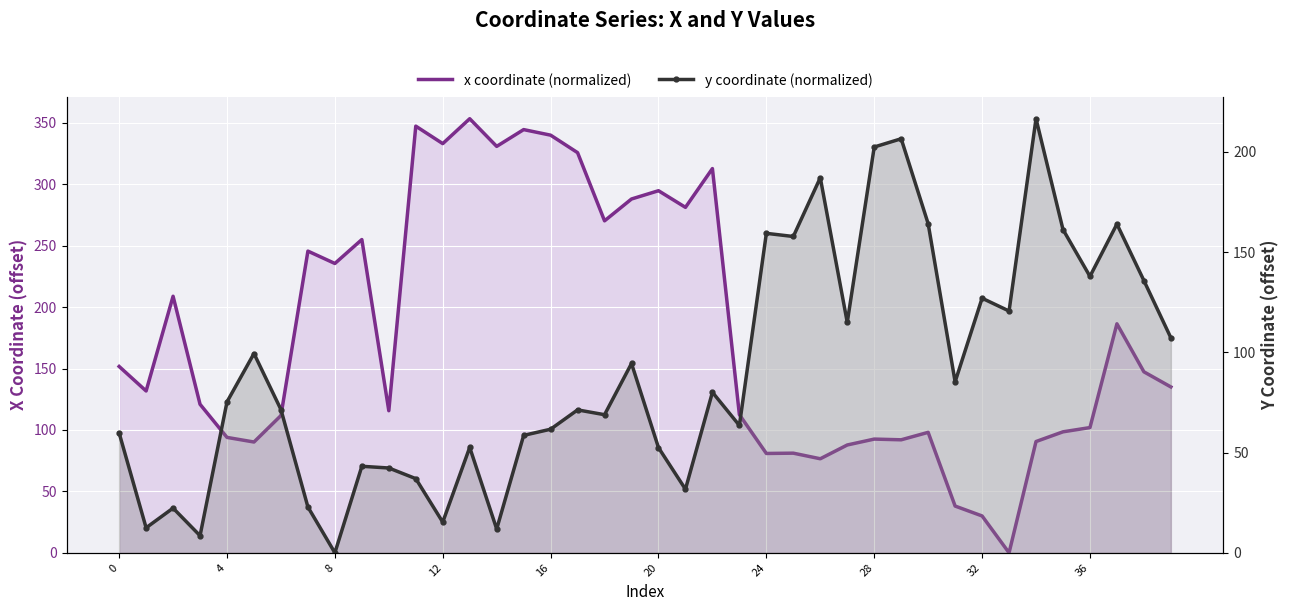

At which label does x coordinate (normalized) reach its peak?

13